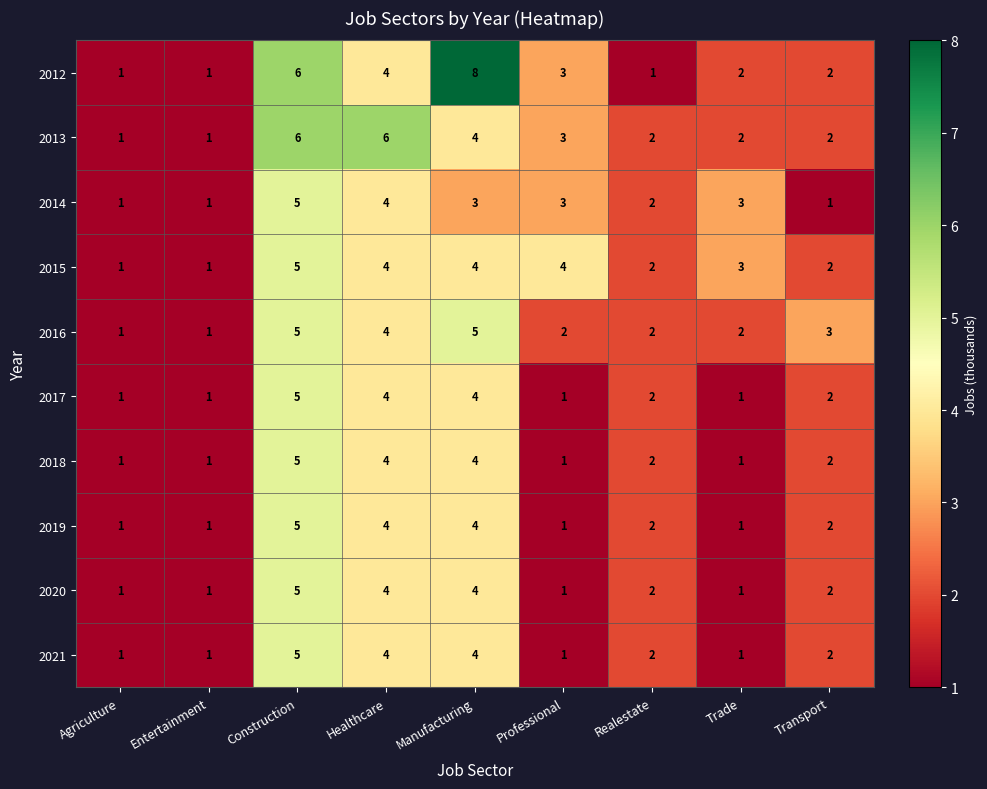

What is the highest value of the 2012 series?

8